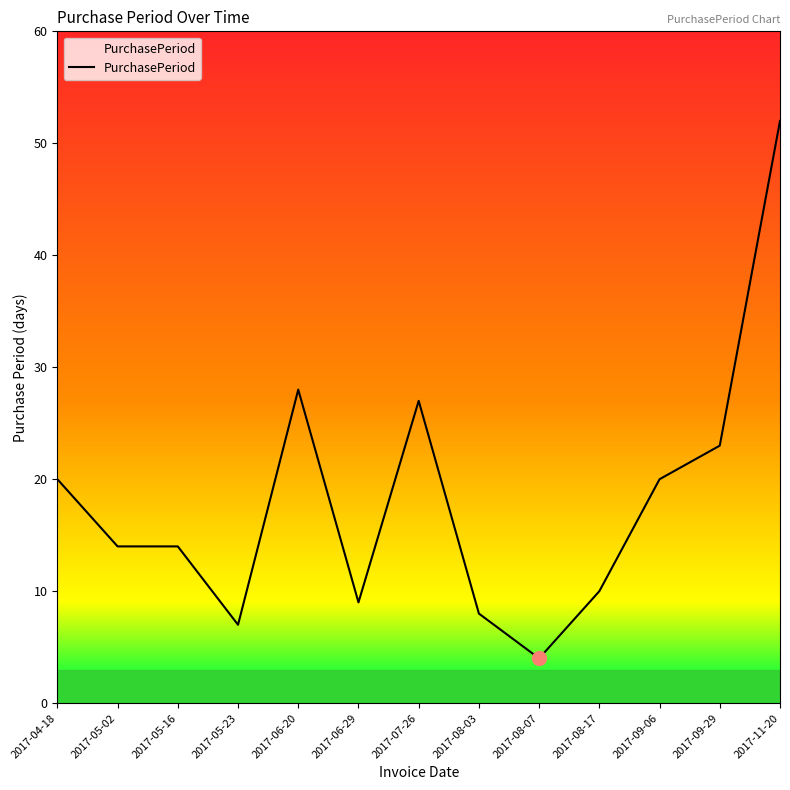

What value does the data have at 2017-07-26?

27